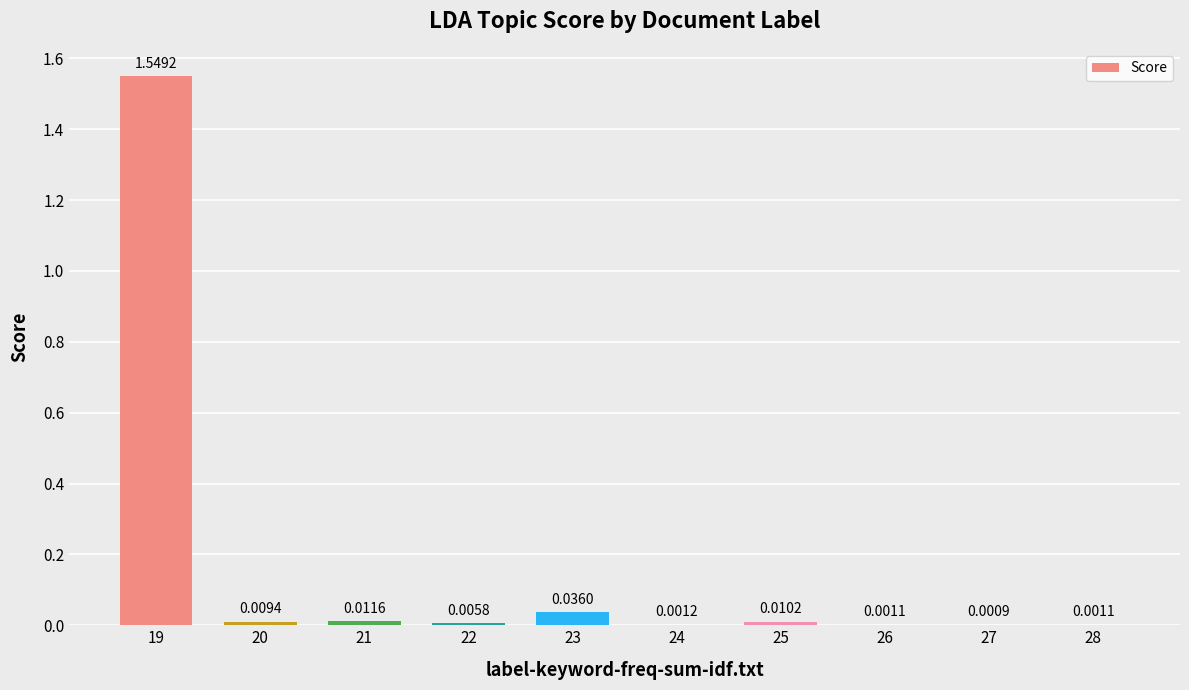

What is the sum of all values?

1.6